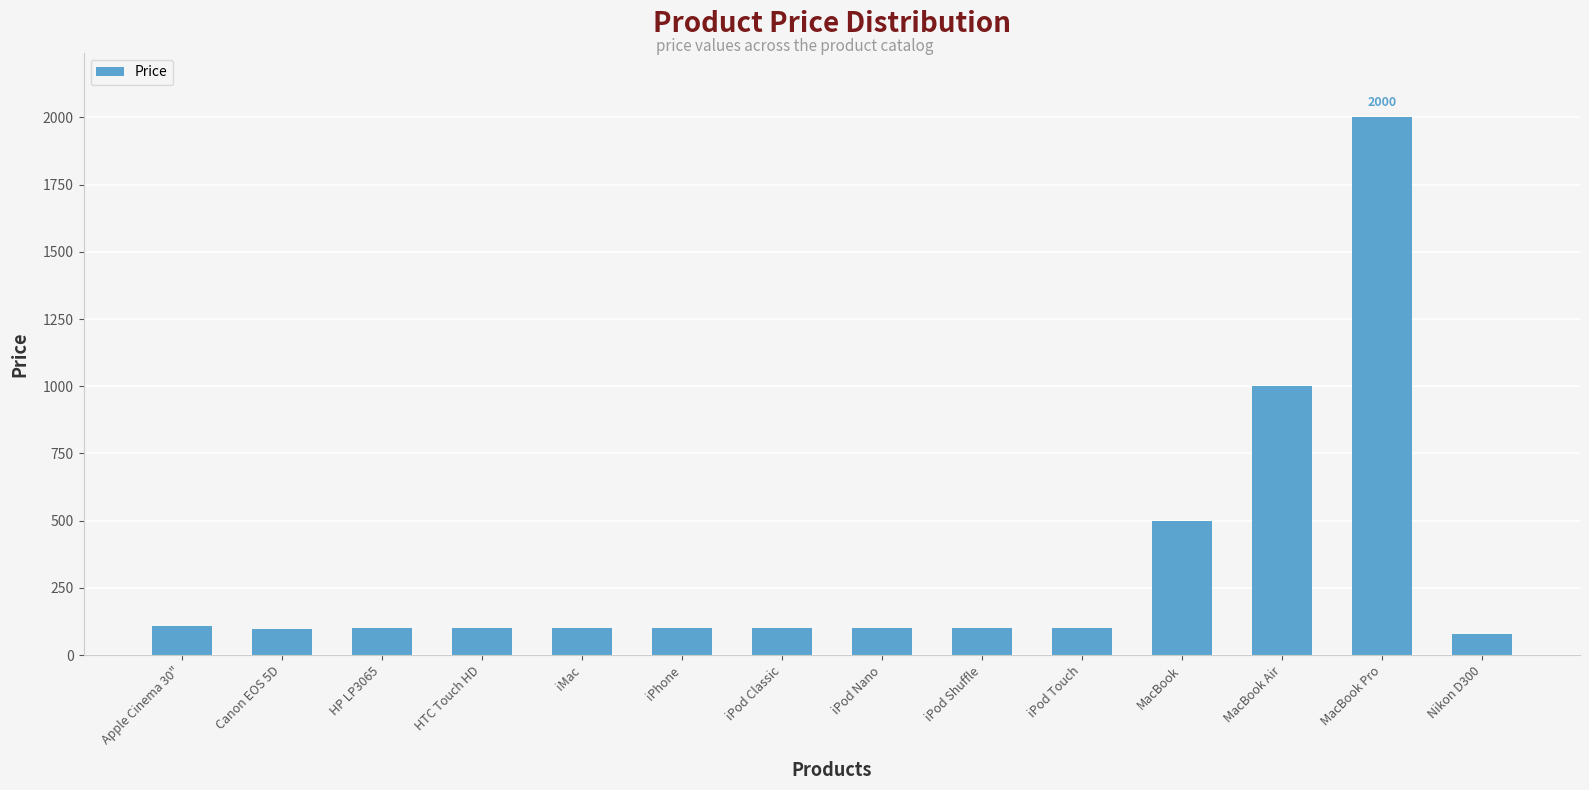

Approximately how many times larger is the value at iPod Shuffle compared to iMac?

1.0